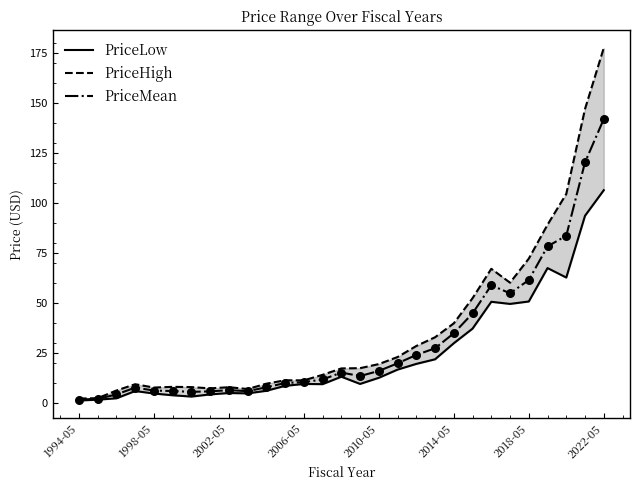

Which series reaches the minimum Y coordinate?

PriceLow